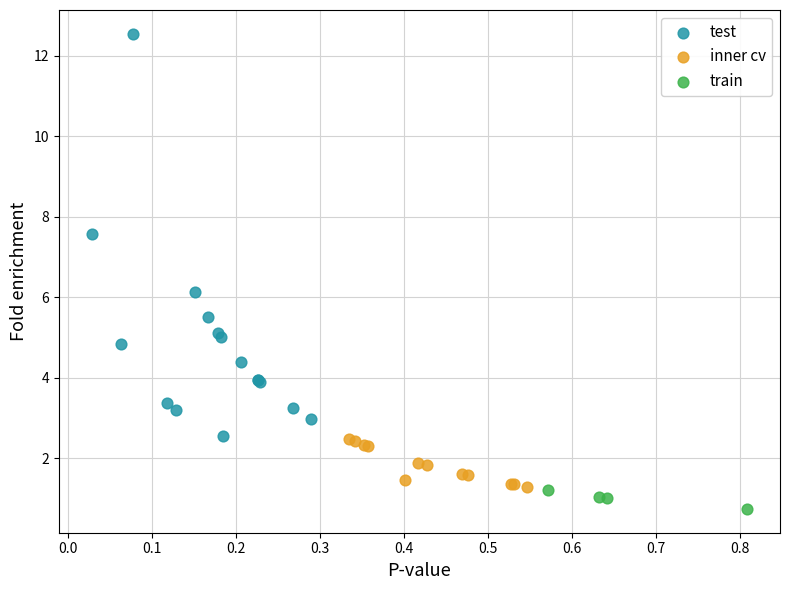

Which series reaches the minimum Y coordinate?

train